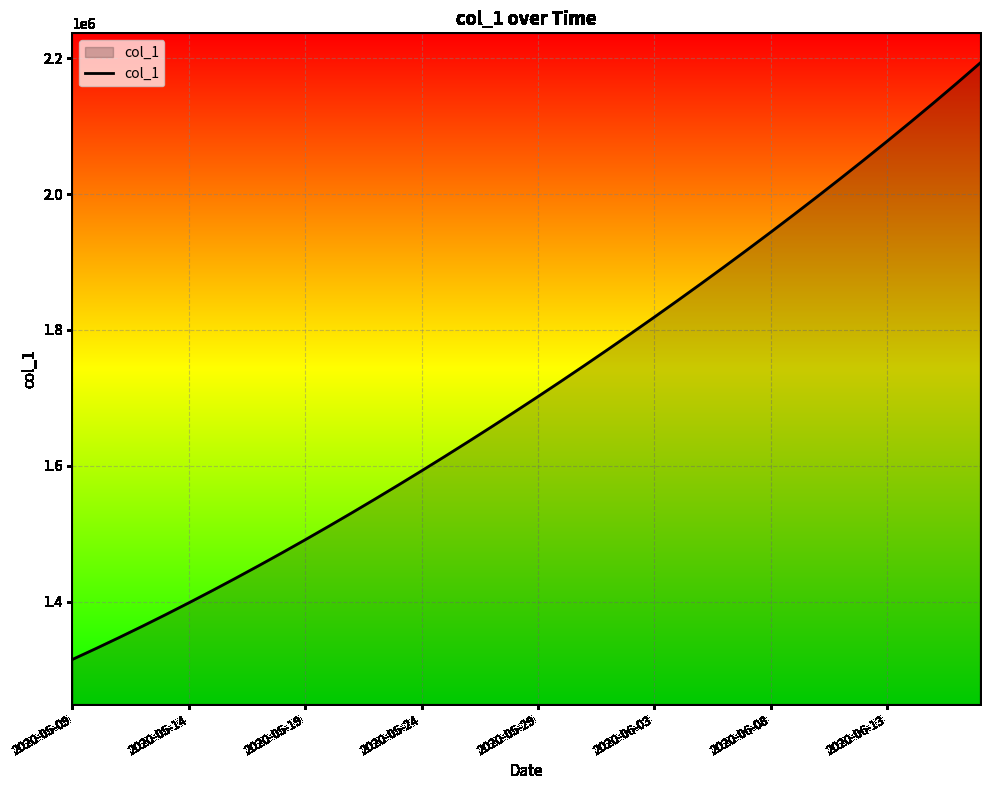

What is the greatest value displayed?

2192823.5